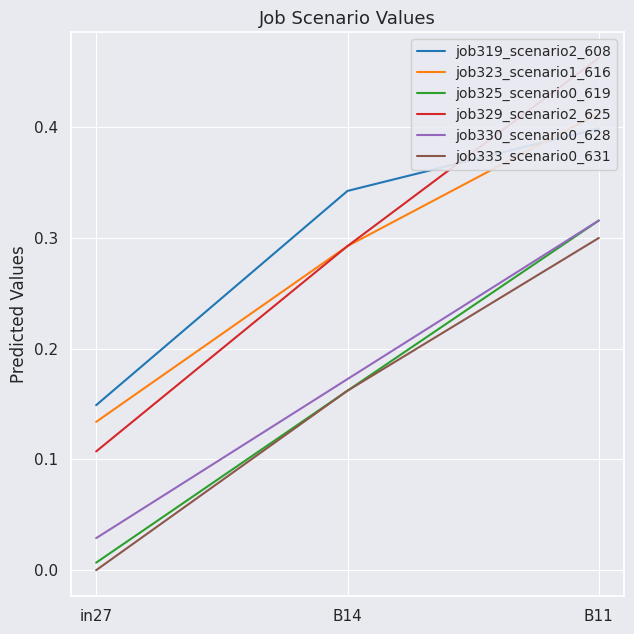

What is the average value of the job323_scenario1_616 series?

0.3